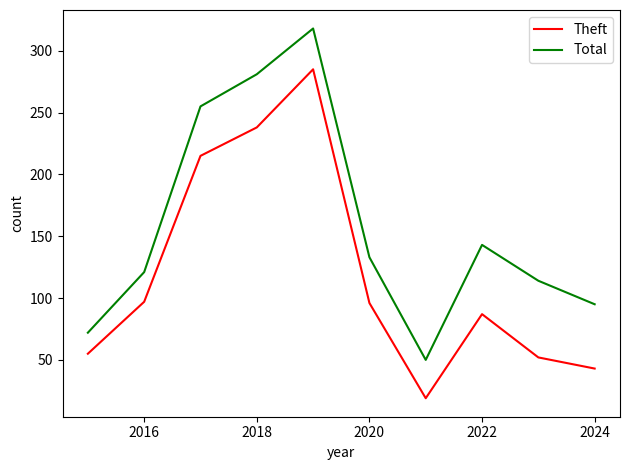

Which series has the largest range (max minus min)?

Total